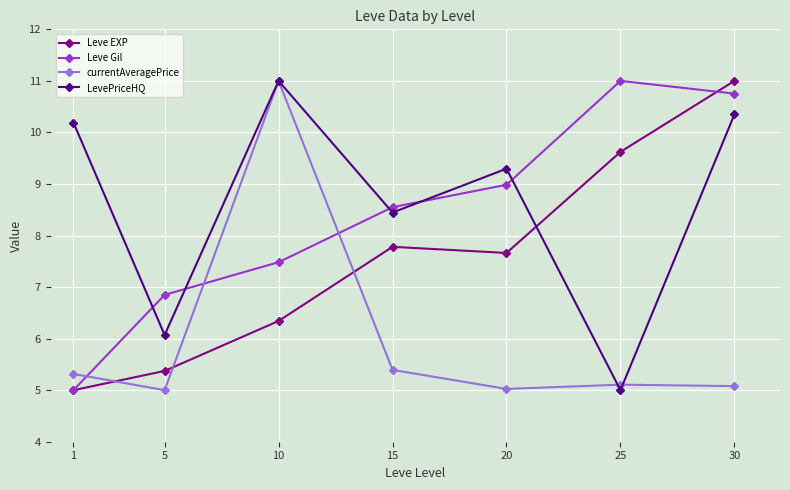

What is the minimum value for LevePriceHQ?

5.0